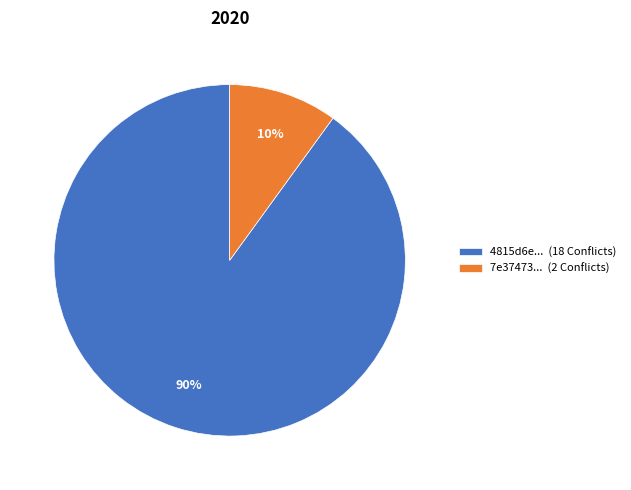

To the nearest percent, what portion does 4815d6e... (18 Conflicts) represent?

90%